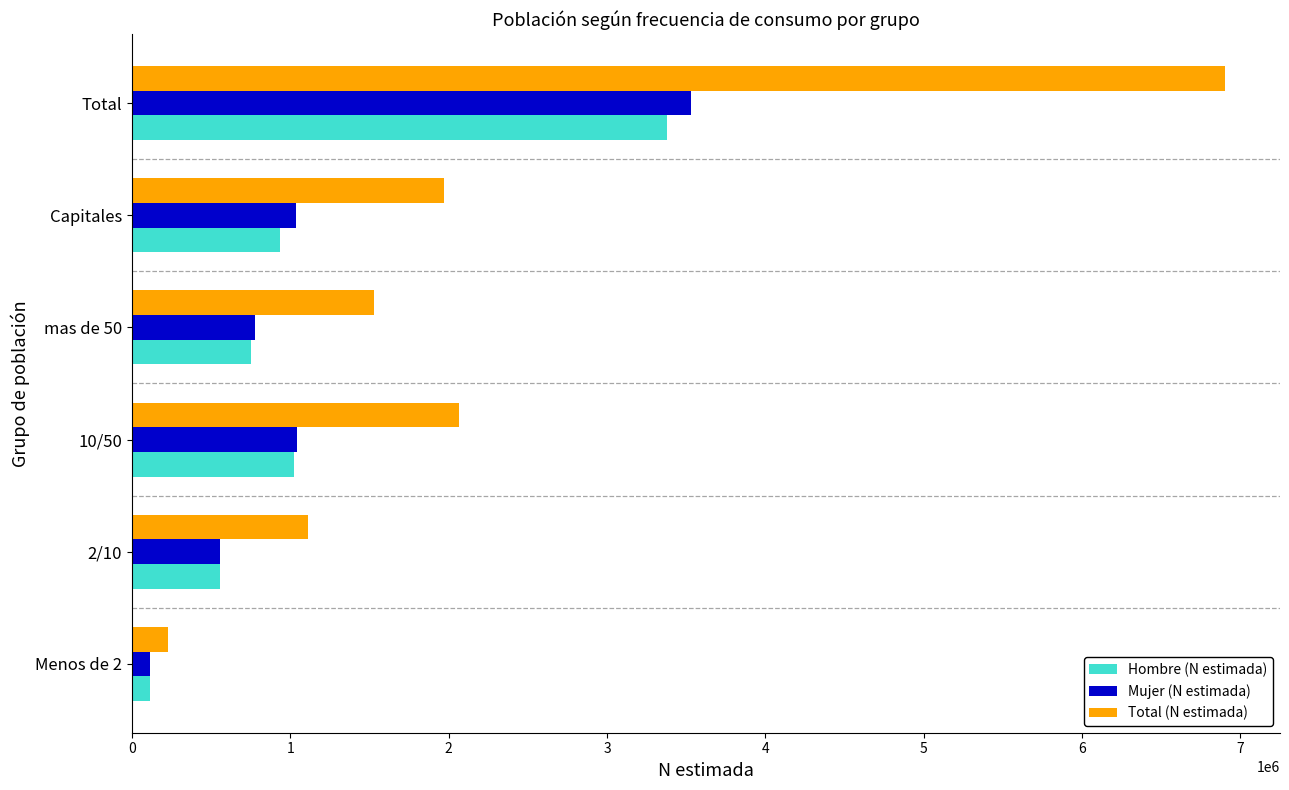

Which series has the widest spread of values?

Total (N estimada)